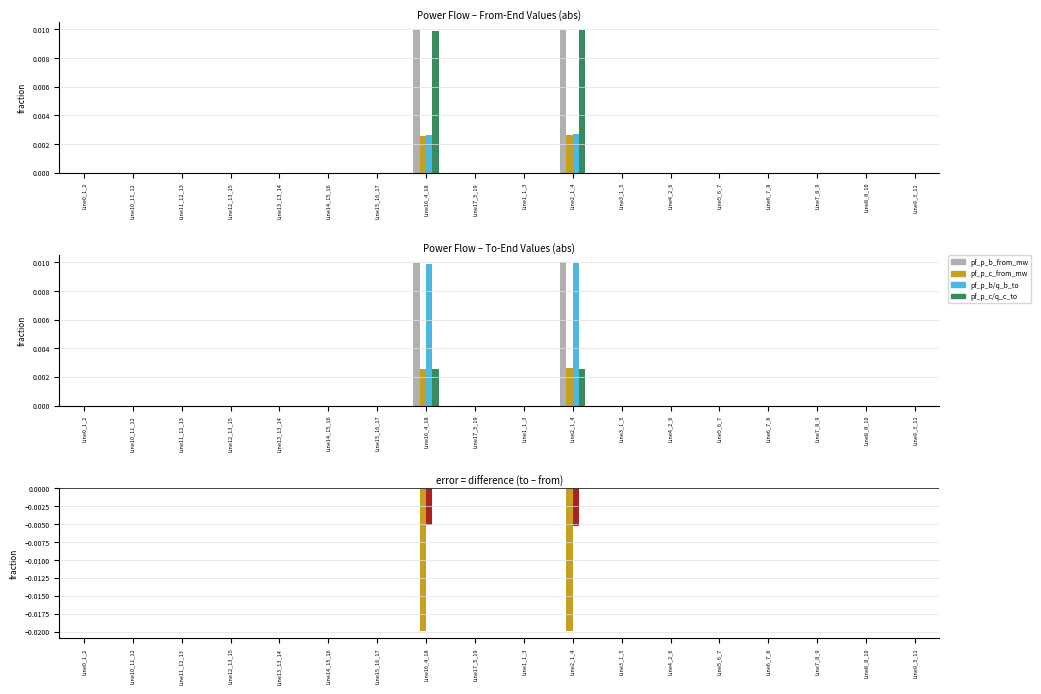

True or false: pf_p_b_to_mw has a value of 0.0 at Line10_11_12.

False